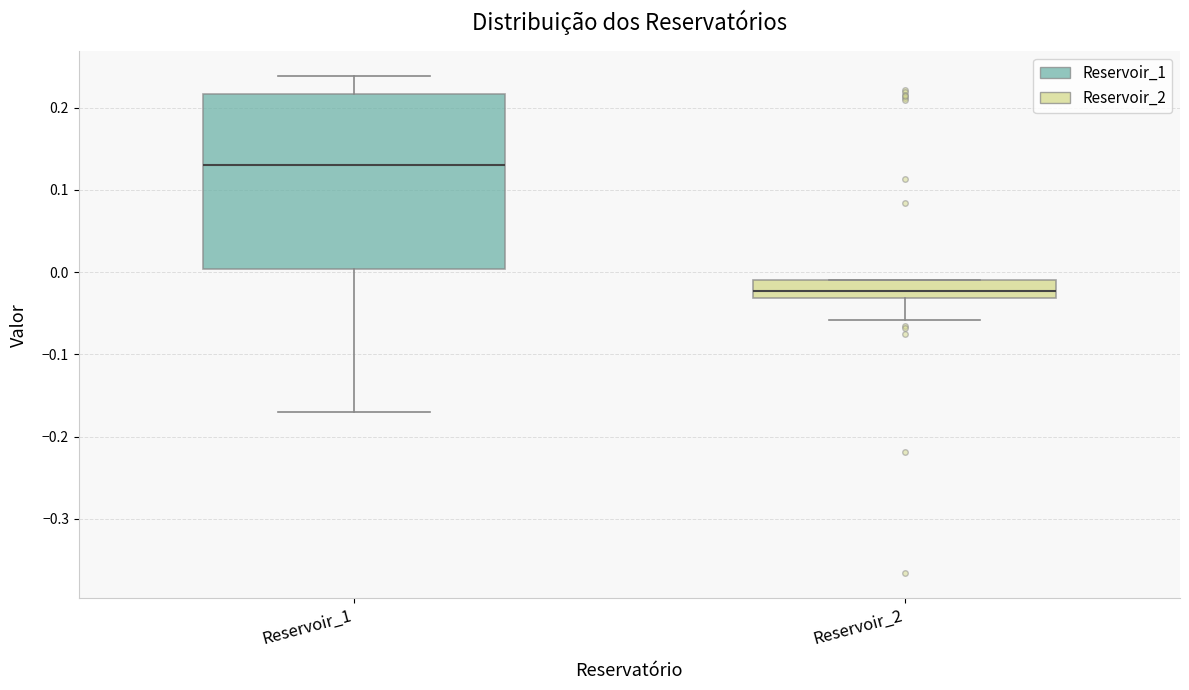

Which box is the tallest, from its lower edge to its upper edge?

Reservoir_1